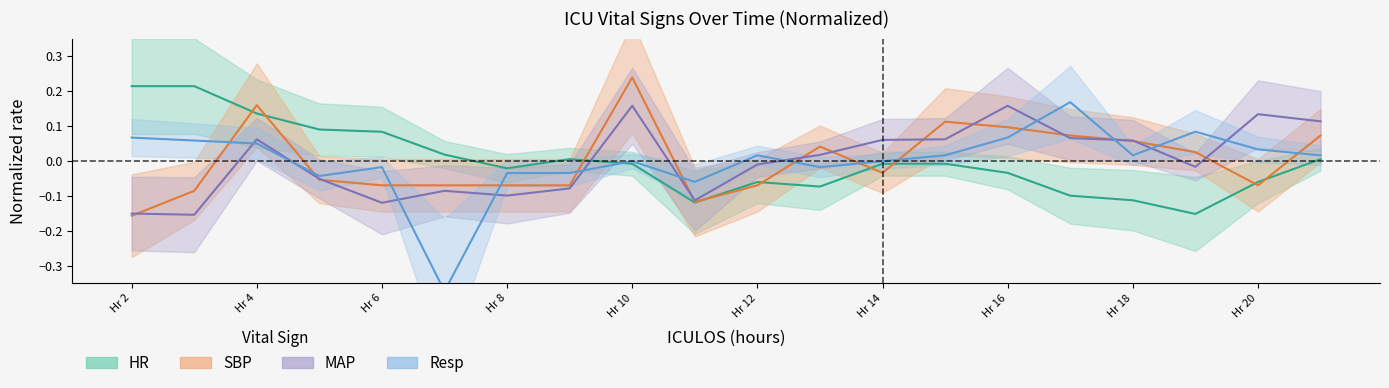

True or false: Resp has more than 1 points higher than both neighbors.

True